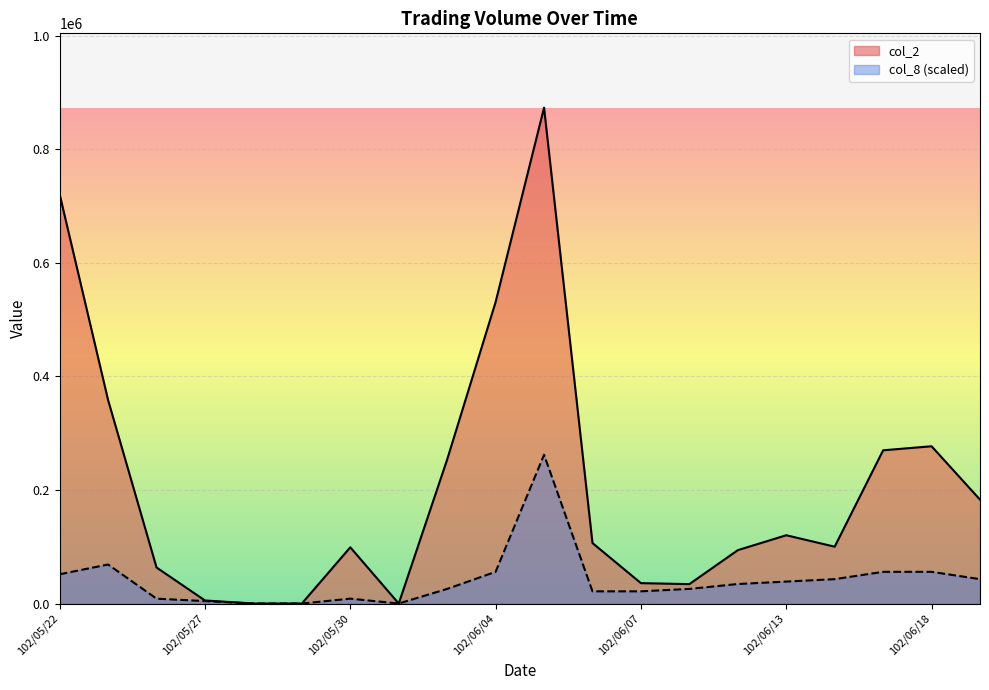

Is it true that col_8 equals 30403.6 at 102/06/06?

False